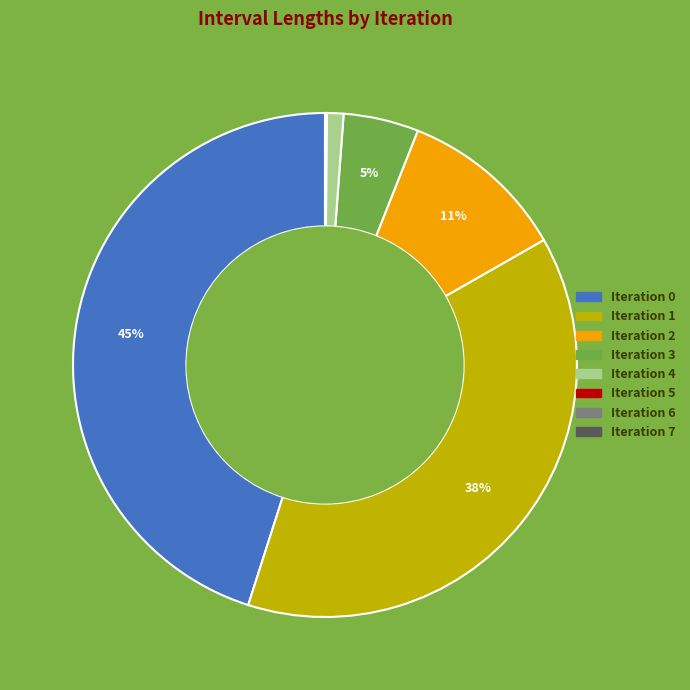

To the nearest percent, what is the difference between the largest and smallest slice percentages?

45%